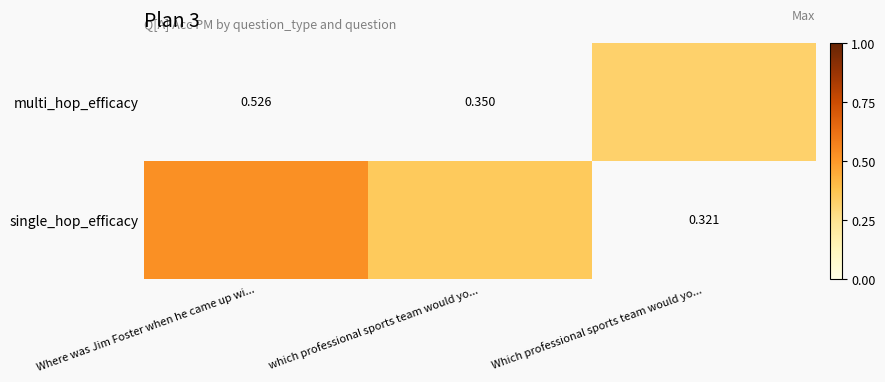

The value of single_hop_efficacy at Where was Jim Foster when he came up wi... is 0.5. True or false?

True